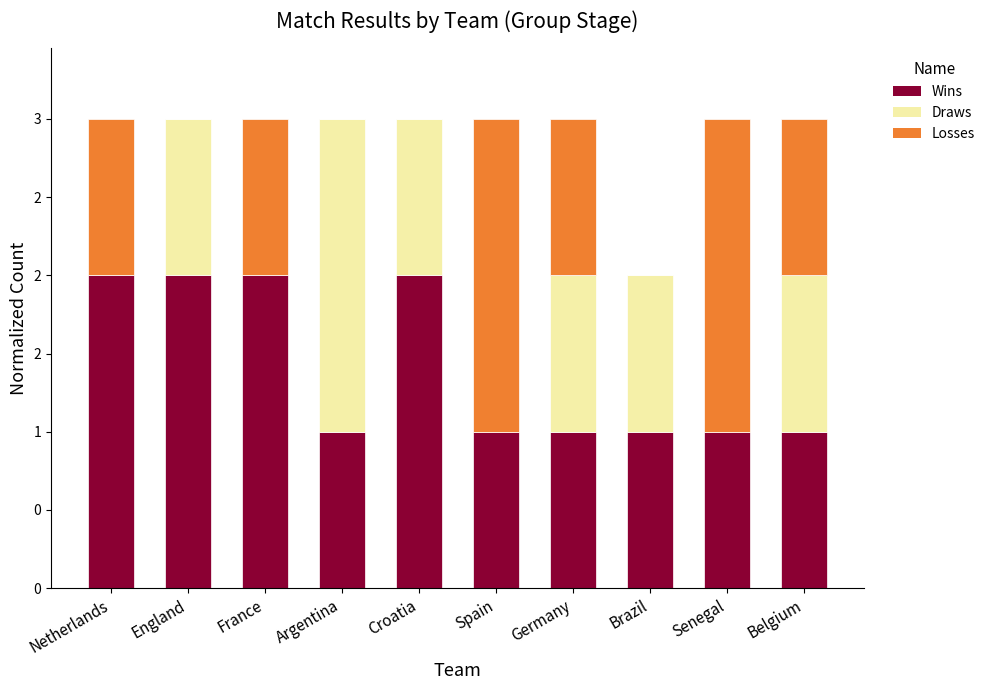

Are the bars horizontal?

No